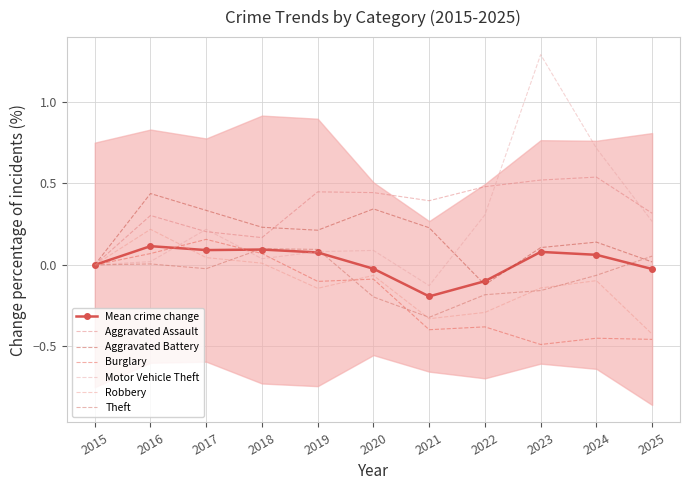

How many positive values does the Aggravated Assault series have?

10